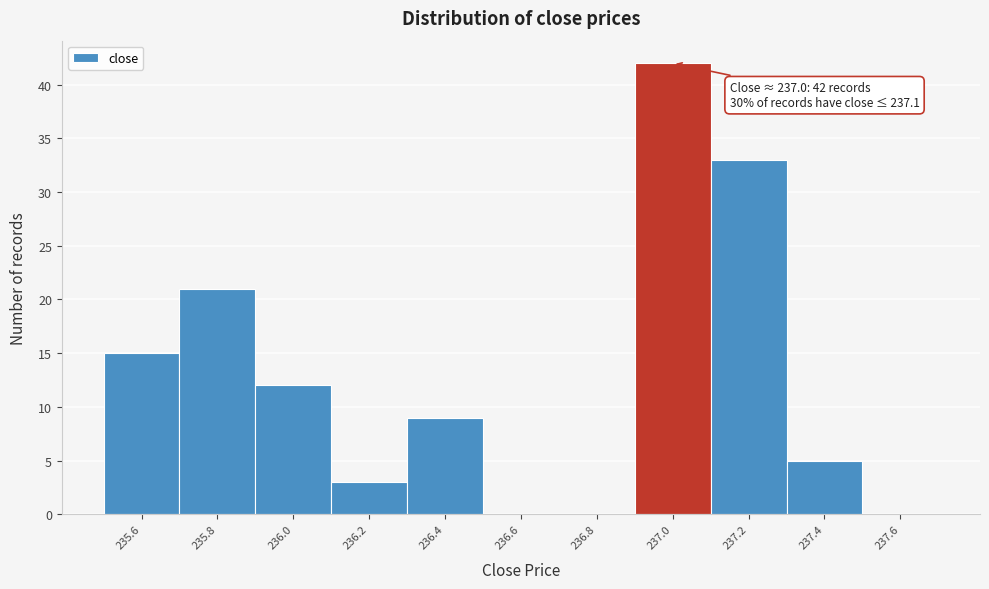

Which range on the x-axis has the tallest bar?

236.9 to 237.1